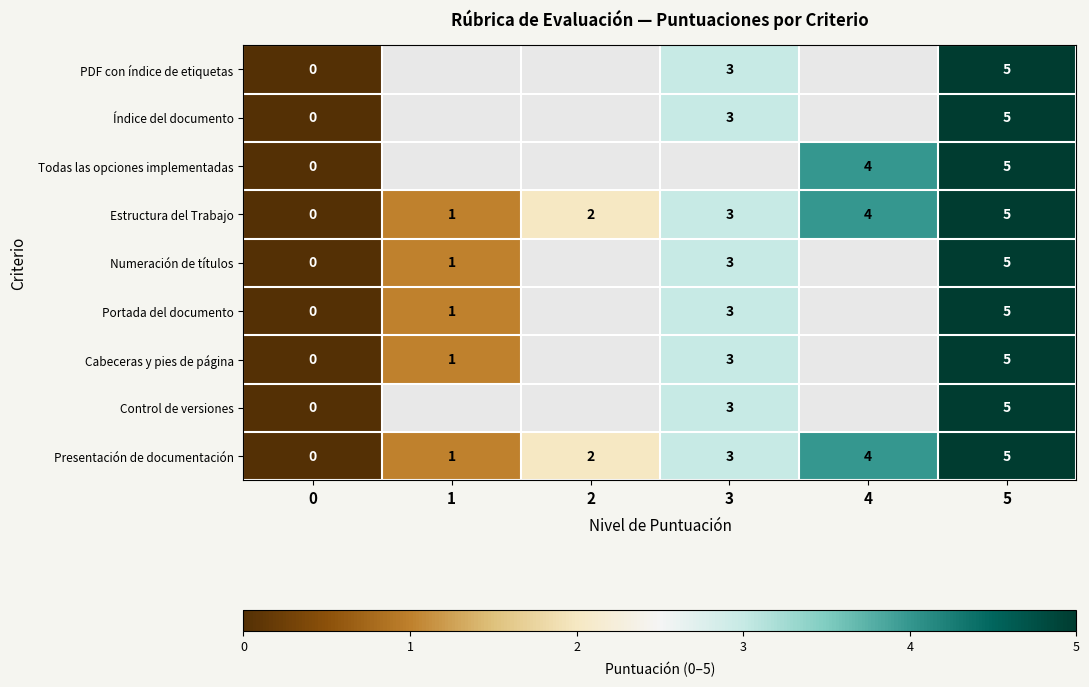

List the labels in order of Presentación de documentación value, smallest first.

0, 1, 2, 3, 4, 5